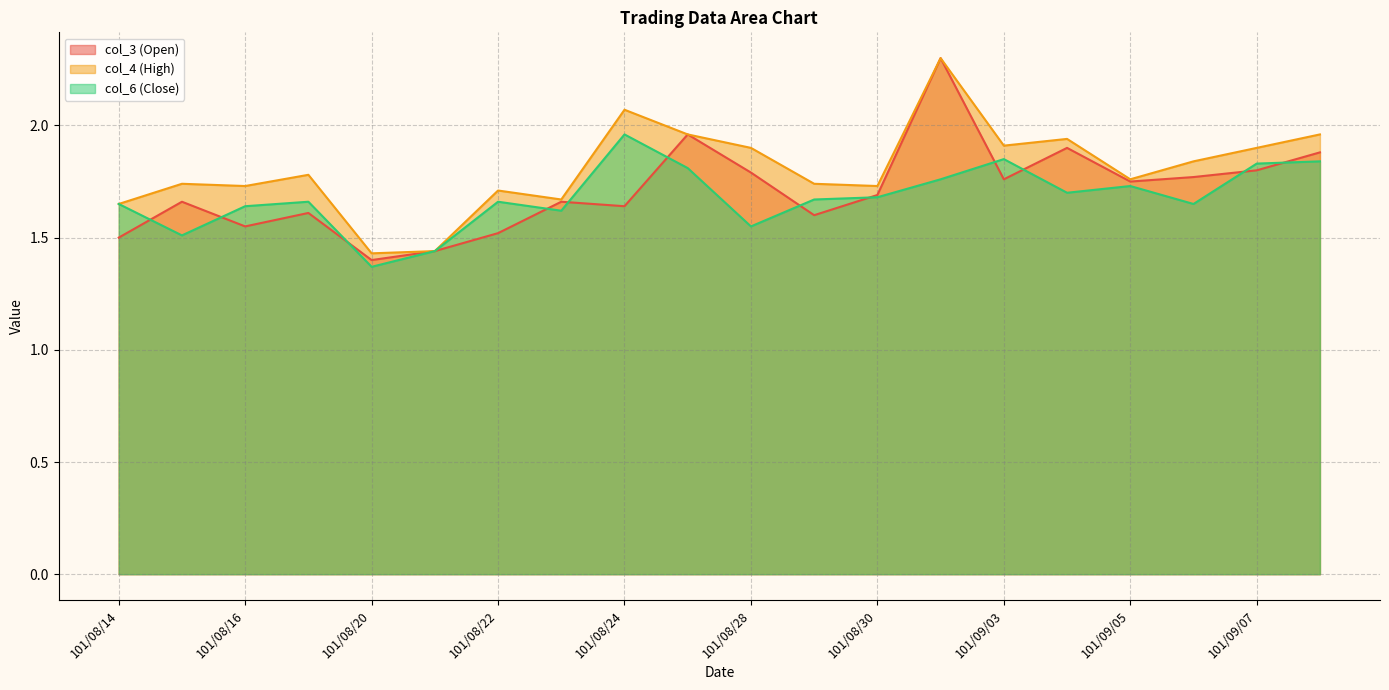

Between 101/09/03 and 101/08/22, which is larger?

101/09/03